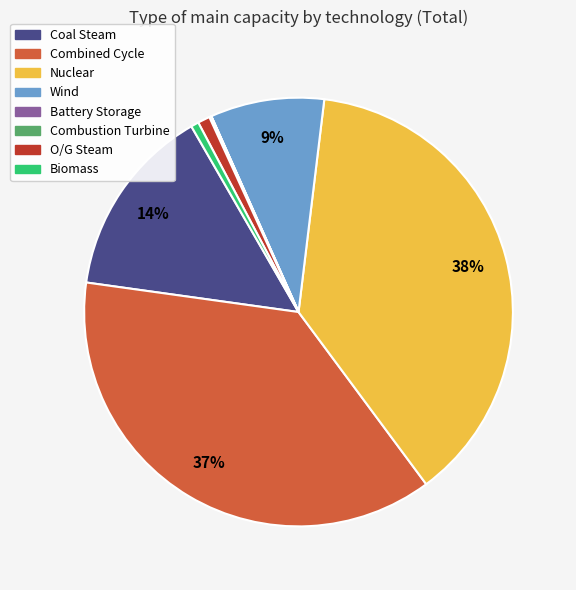

Which slice is the largest?

Nuclear